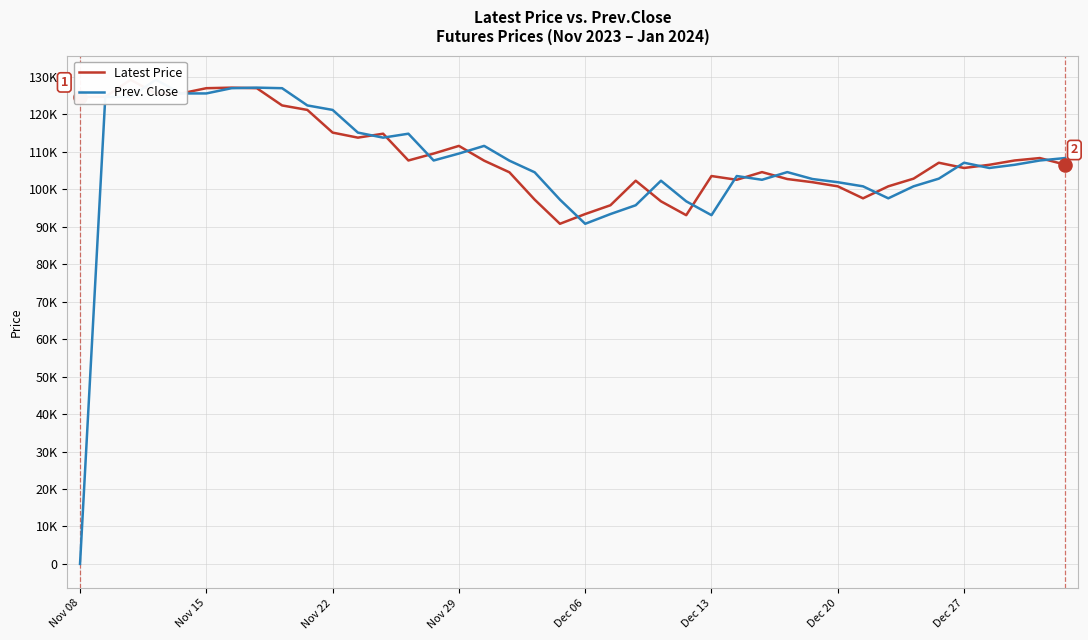

Is the value of Latest Price at 17 greater than the value of Prev. Close at 36?

No